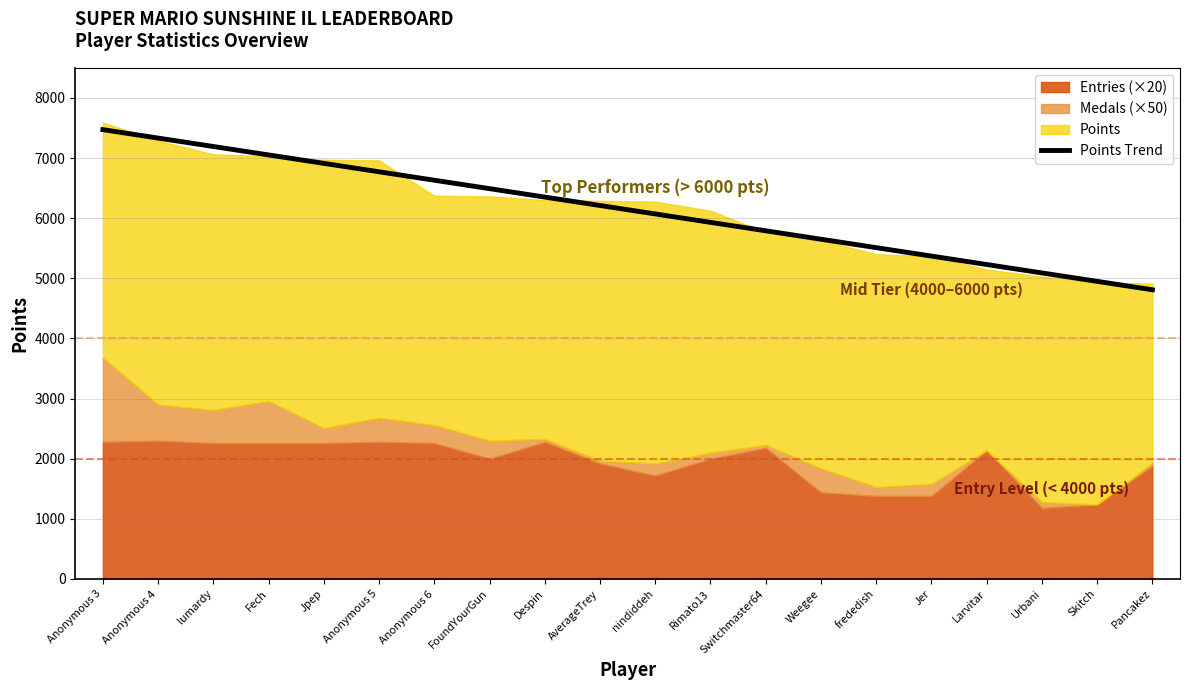

The value at Despin is 2902.4. True or false?

False